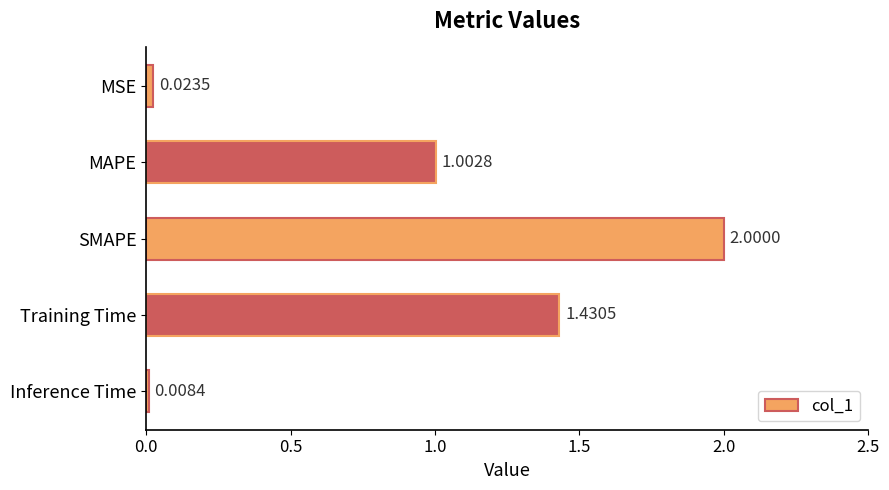

What is the sum of all values?

4.5